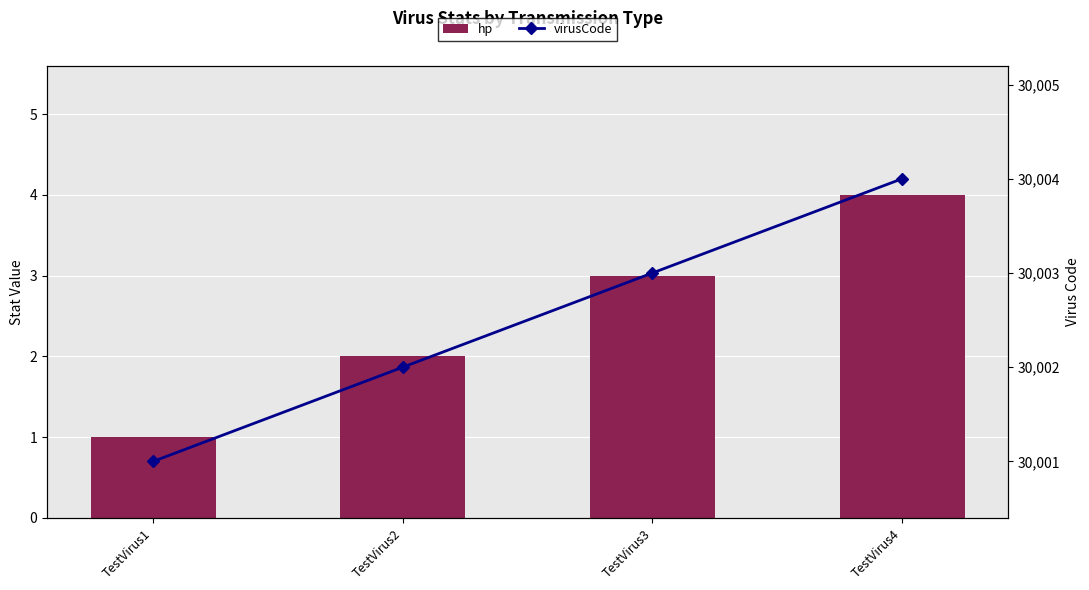

At TestVirus1, list the series in order from smallest to largest.

hp, virusCode